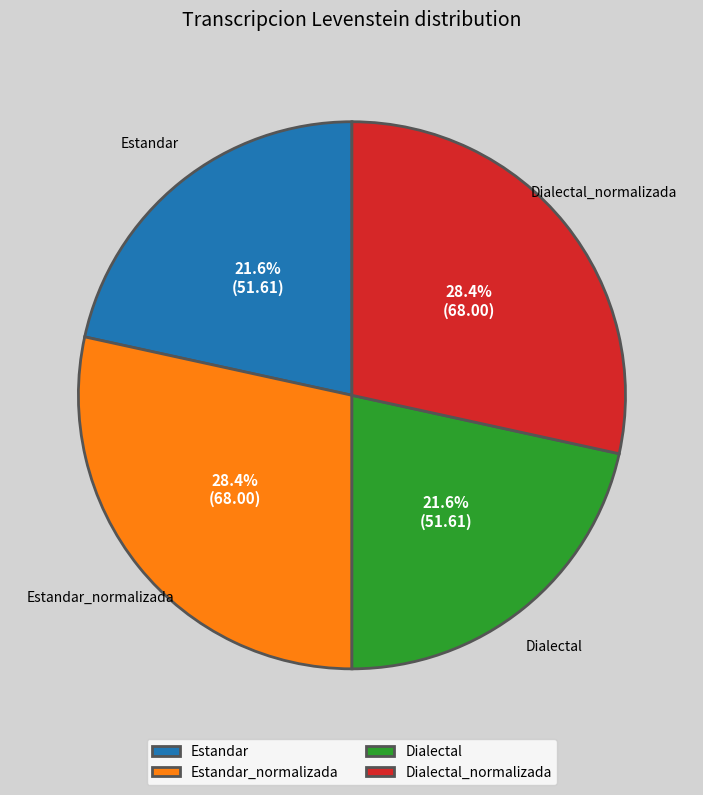

Approximately how many times larger is the value at Estandar_normalizada compared to Estandar?

1.3